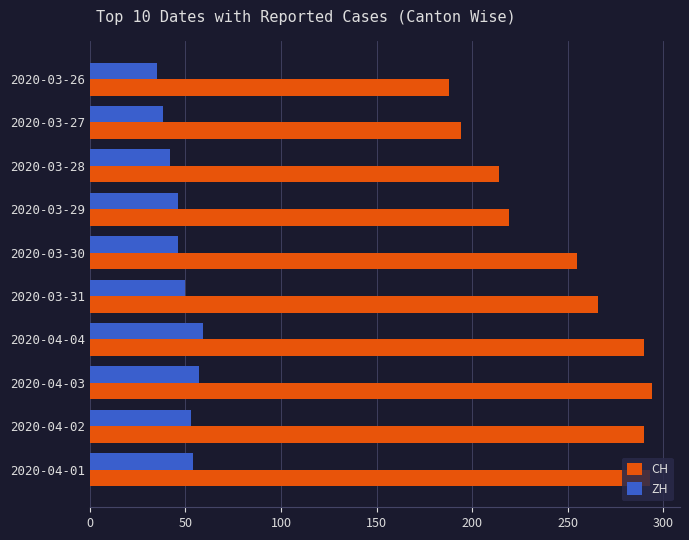

List the series in order of their overall mean, lowest first.

ZH, CH